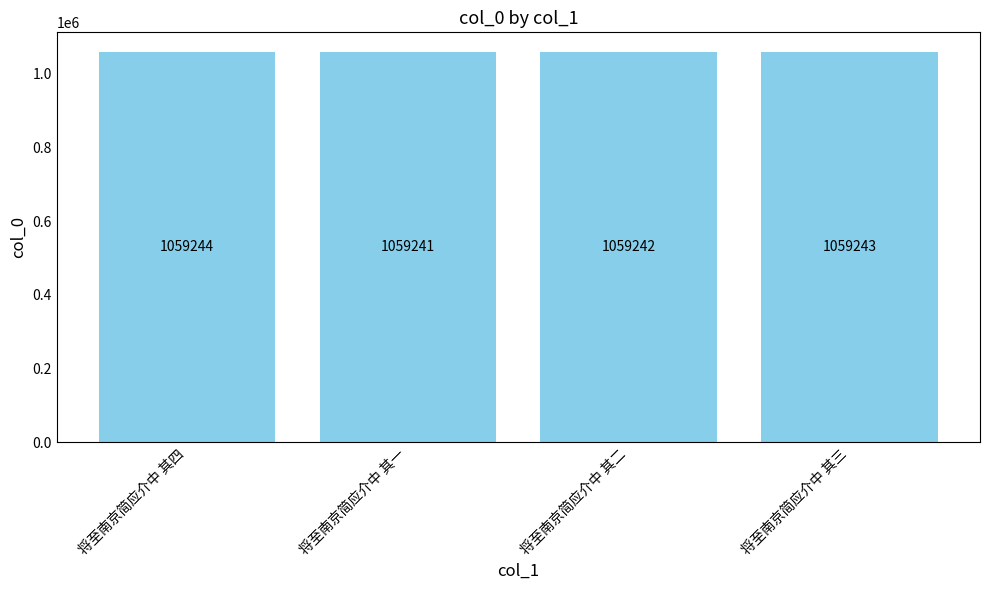

The chart shows a value of 1059241 at 将至南京简应介中 其一. True or false?

True